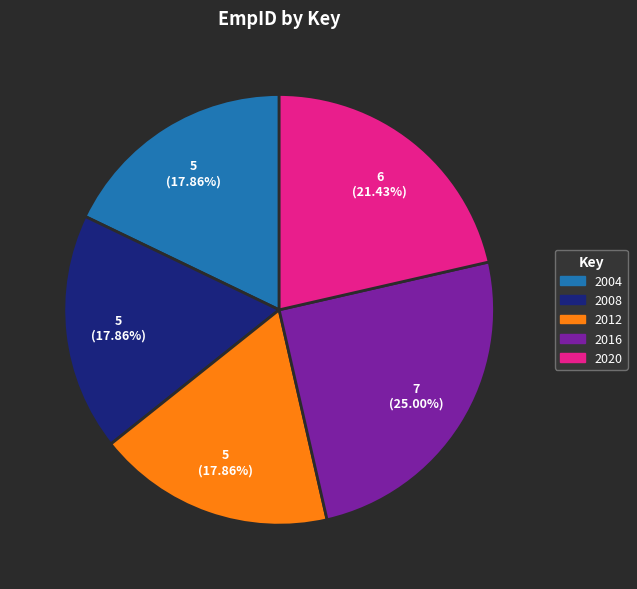

What portion of the pie excludes 2016?

75.0%